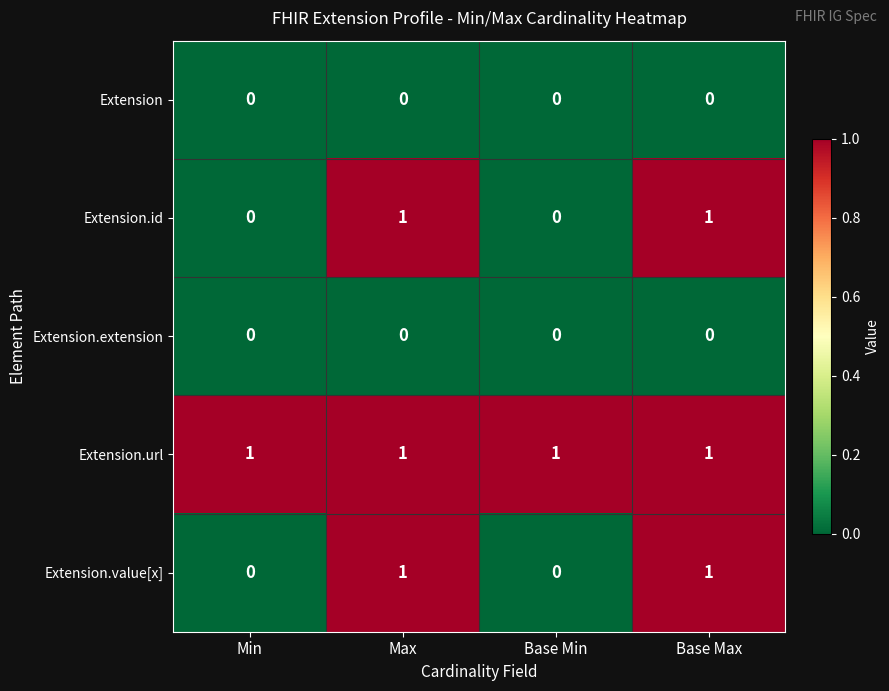

Reading left to right, transcribe all the data shown in this chart.

Extension: Min=0	Max=0	Base Min=0	Base Max=0
Extension.id: Min=0	Max=1	Base Min=0	Base Max=1
Extension.extension: Min=0	Max=0	Base Min=0	Base Max=0
Extension.url: Min=1	Max=1	Base Min=1	Base Max=1
Extension.value[x]: Min=0	Max=1	Base Min=0	Base Max=1